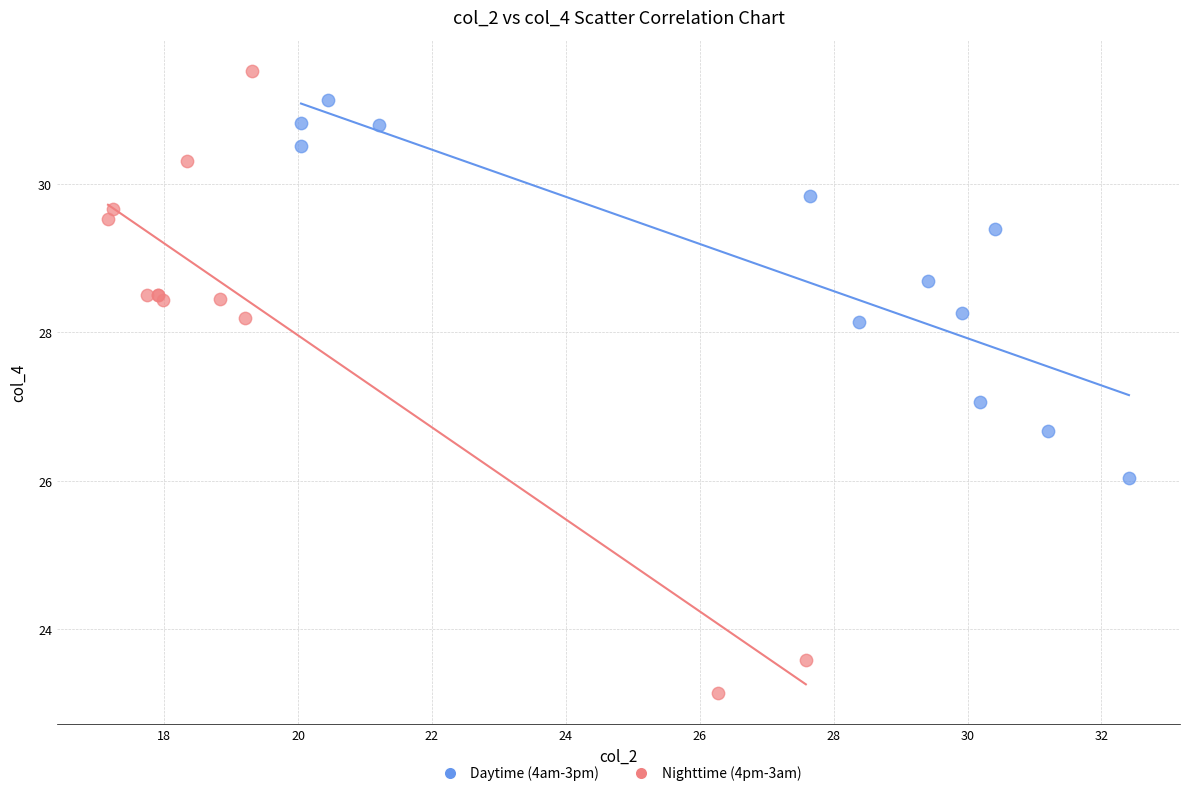

Which series has the widest spread of Y values?

Nighttime (4pm-3am)